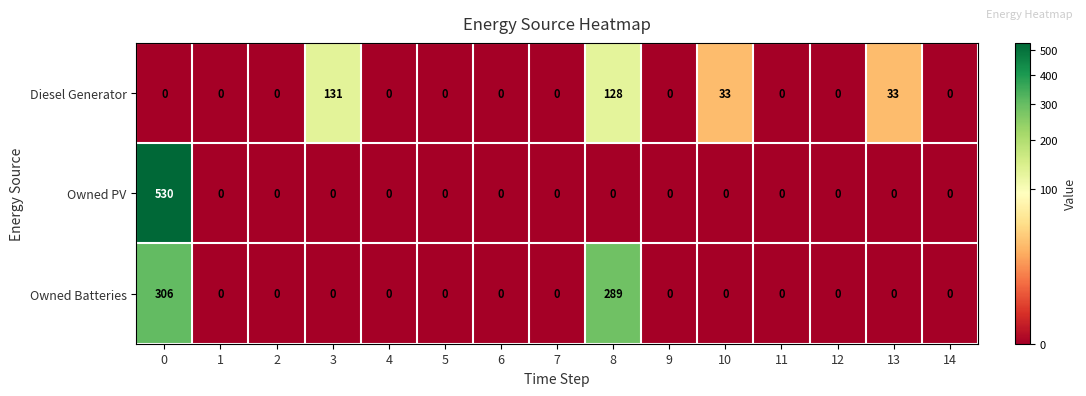

What is the maximum value shown in the chart?

530